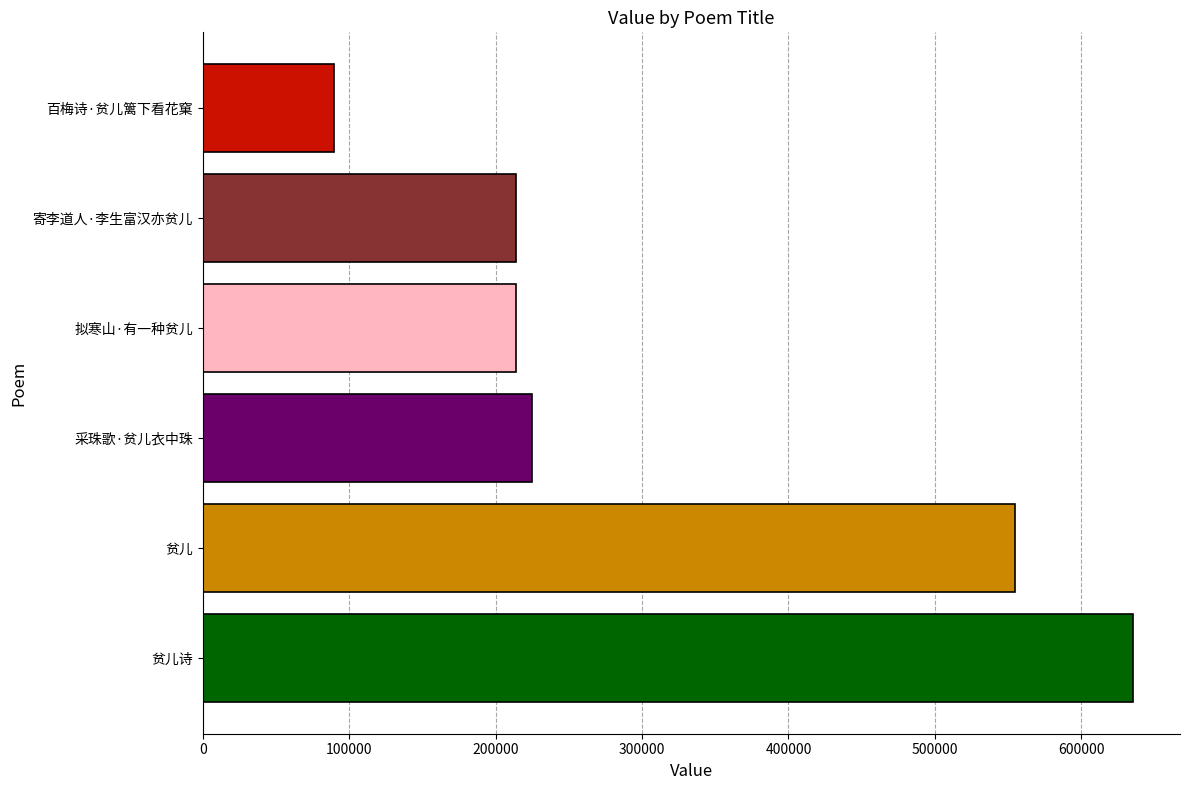

What is the sum of all values?

1932993